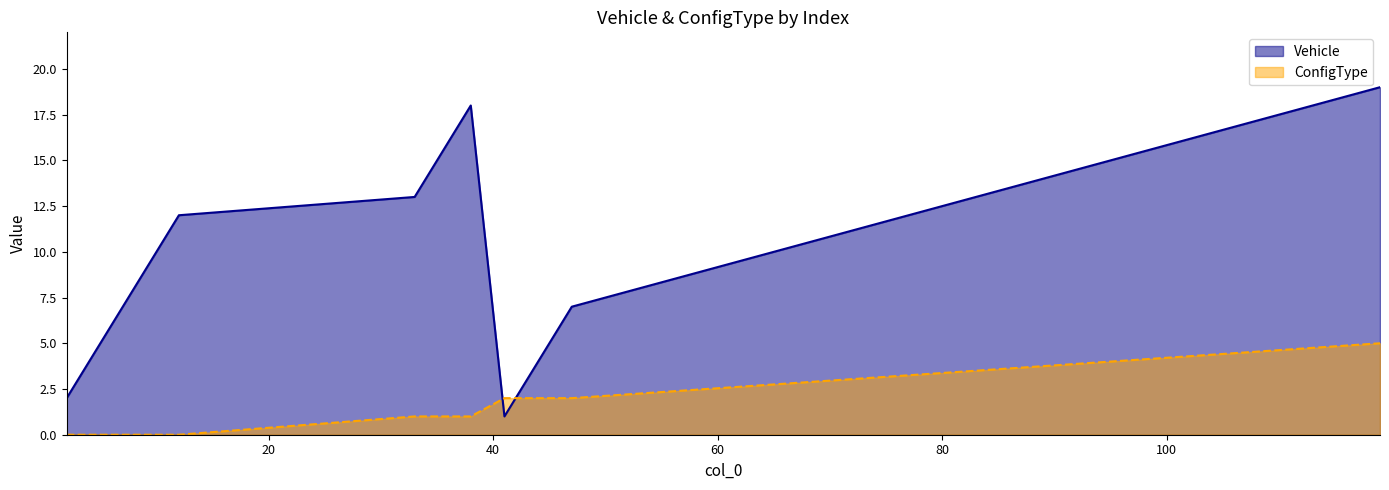

Rank the series at 95 from lowest to highest value.

ConfigType, Vehicle